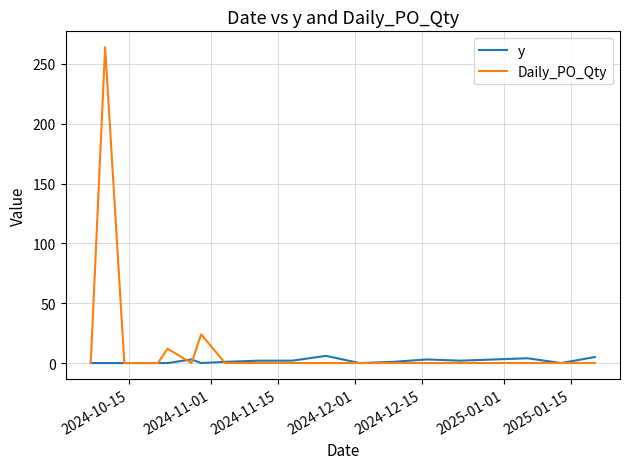

Which series ends up on top after the final intersection of y and Daily_PO_Qty?

y